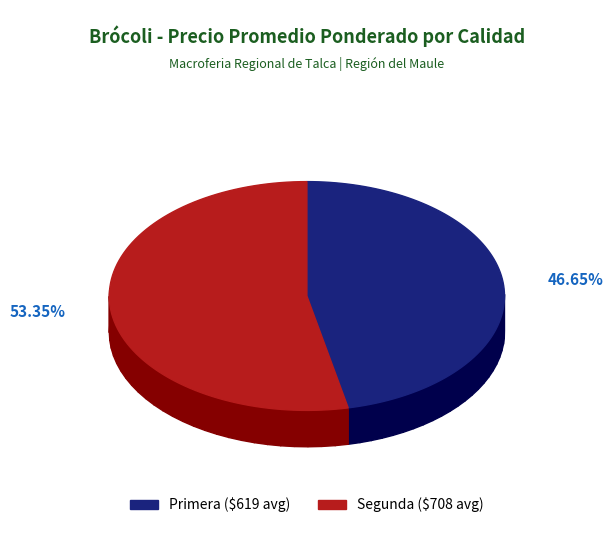

Is Segunda the majority of the pie?

Yes